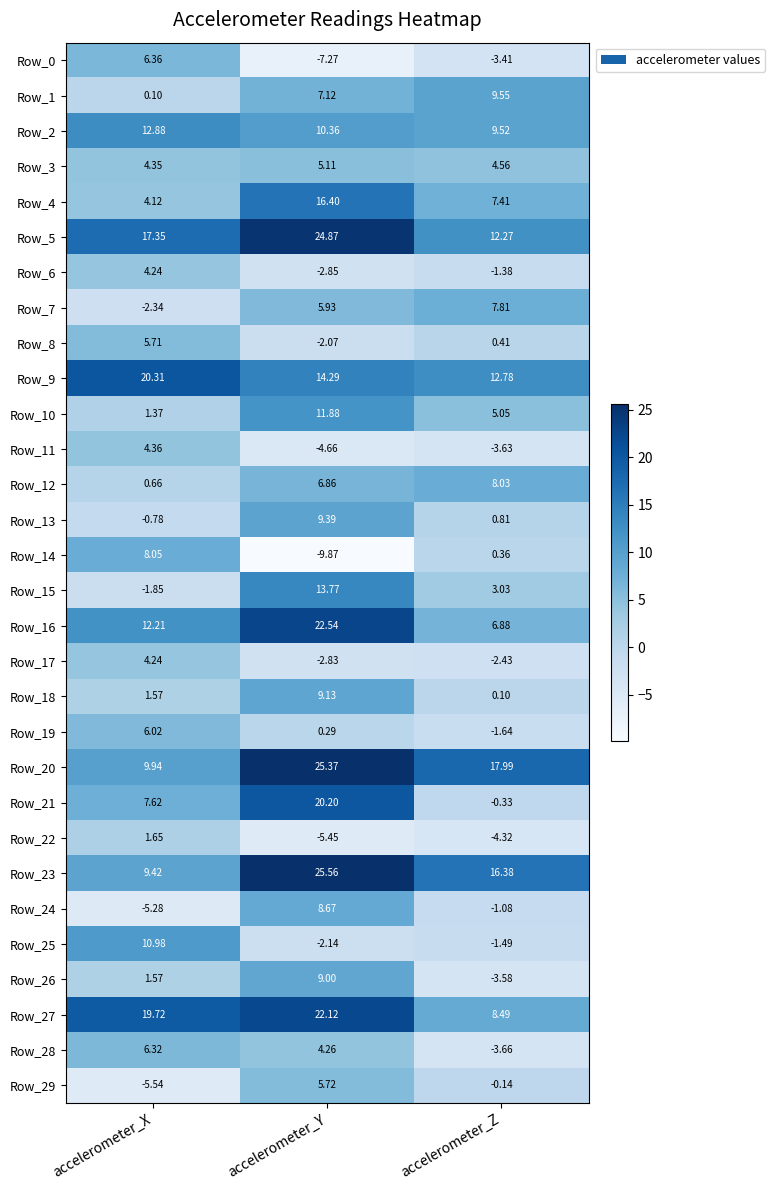

Which series changed the most between accelerometer_Y and accelerometer_Z?

Row_21